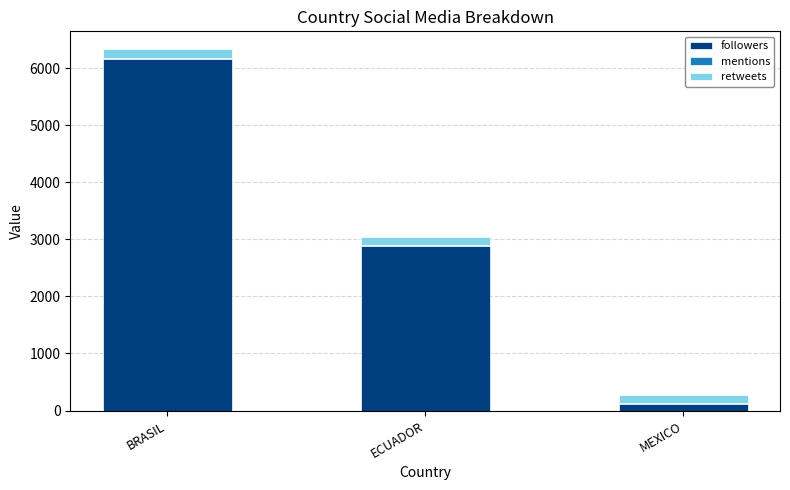

What is the sum of all followers values?

9173.0